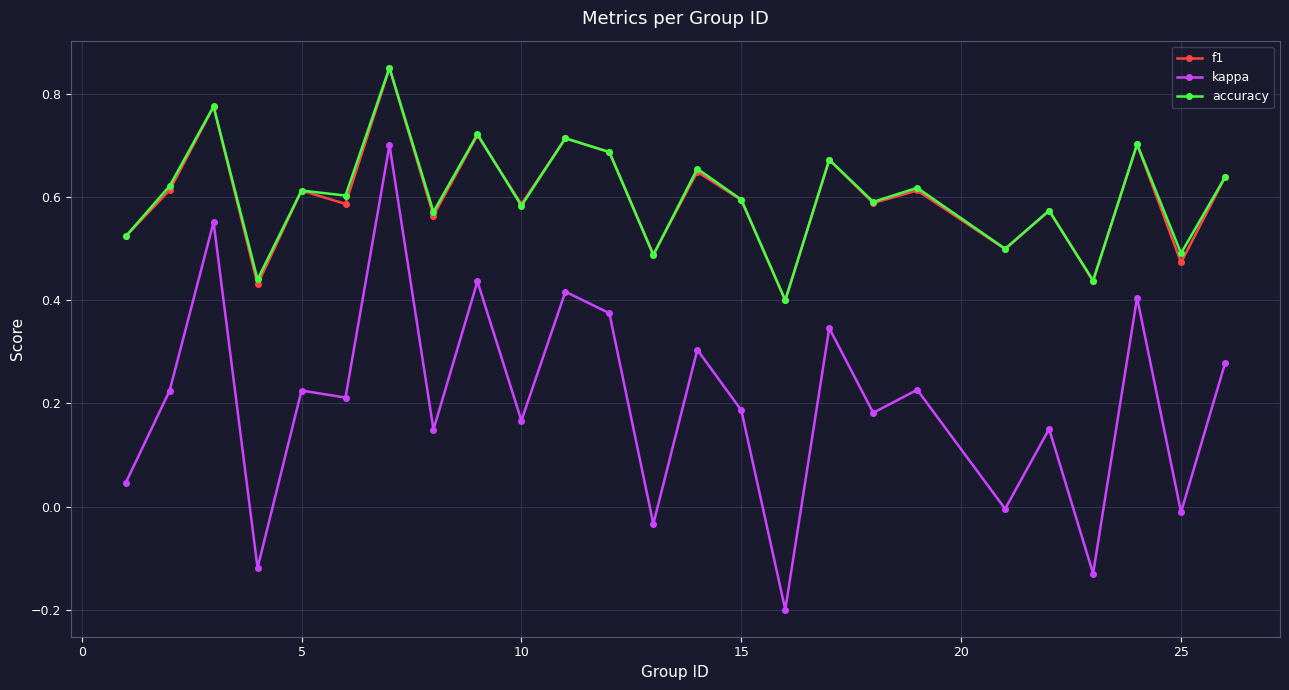

True or false: kappa and accuracy intersect in this chart.

False